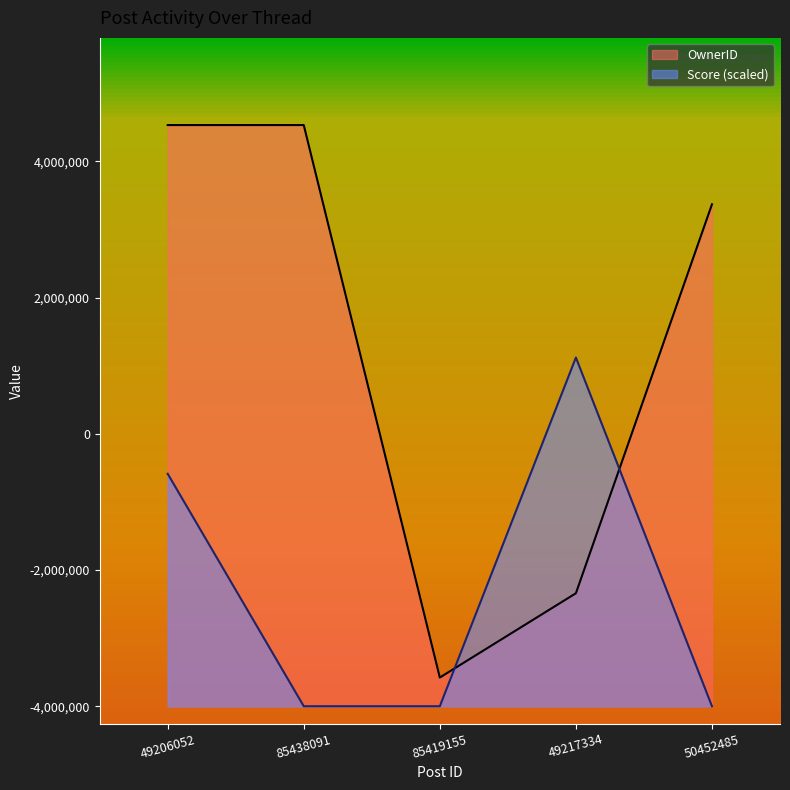

Does the chart display data point markers on the line(s)?

No